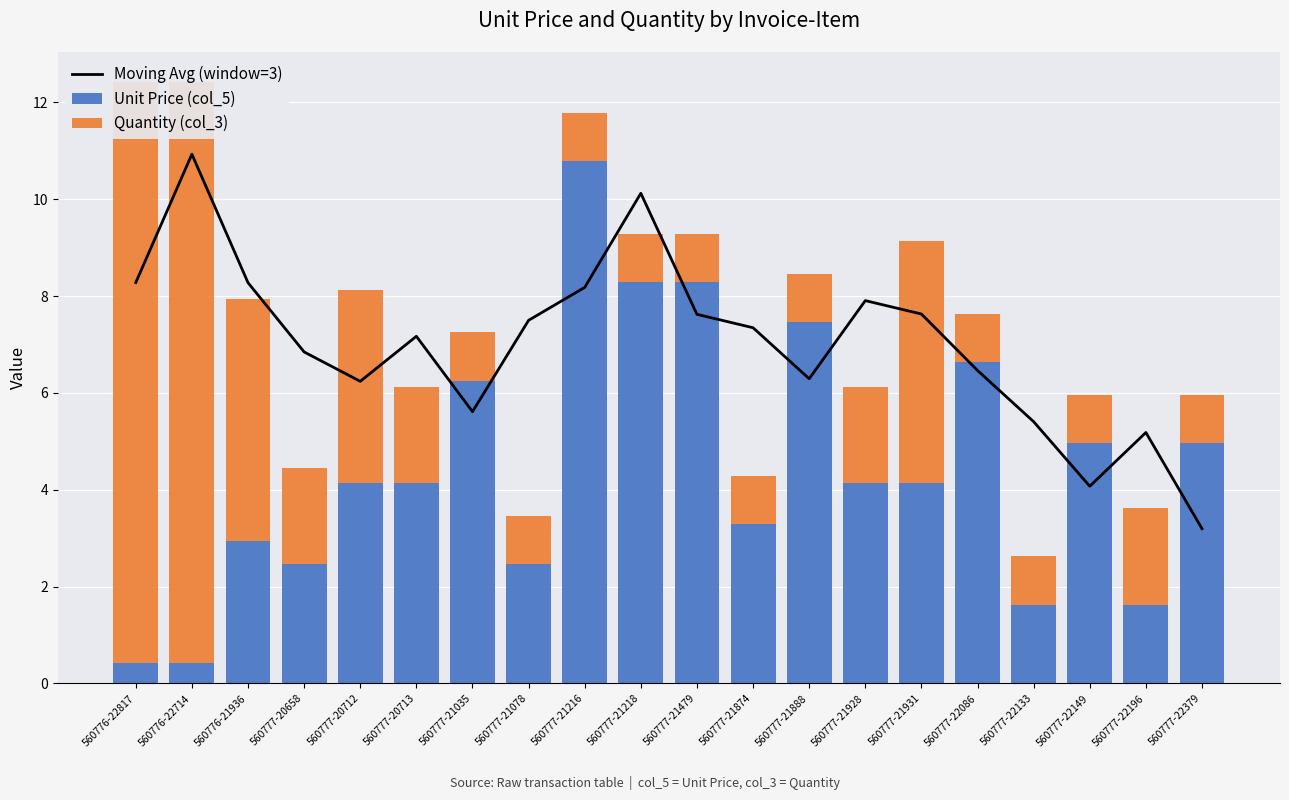

What is the lowest value of the Unit Price (col_5) series?

0.4